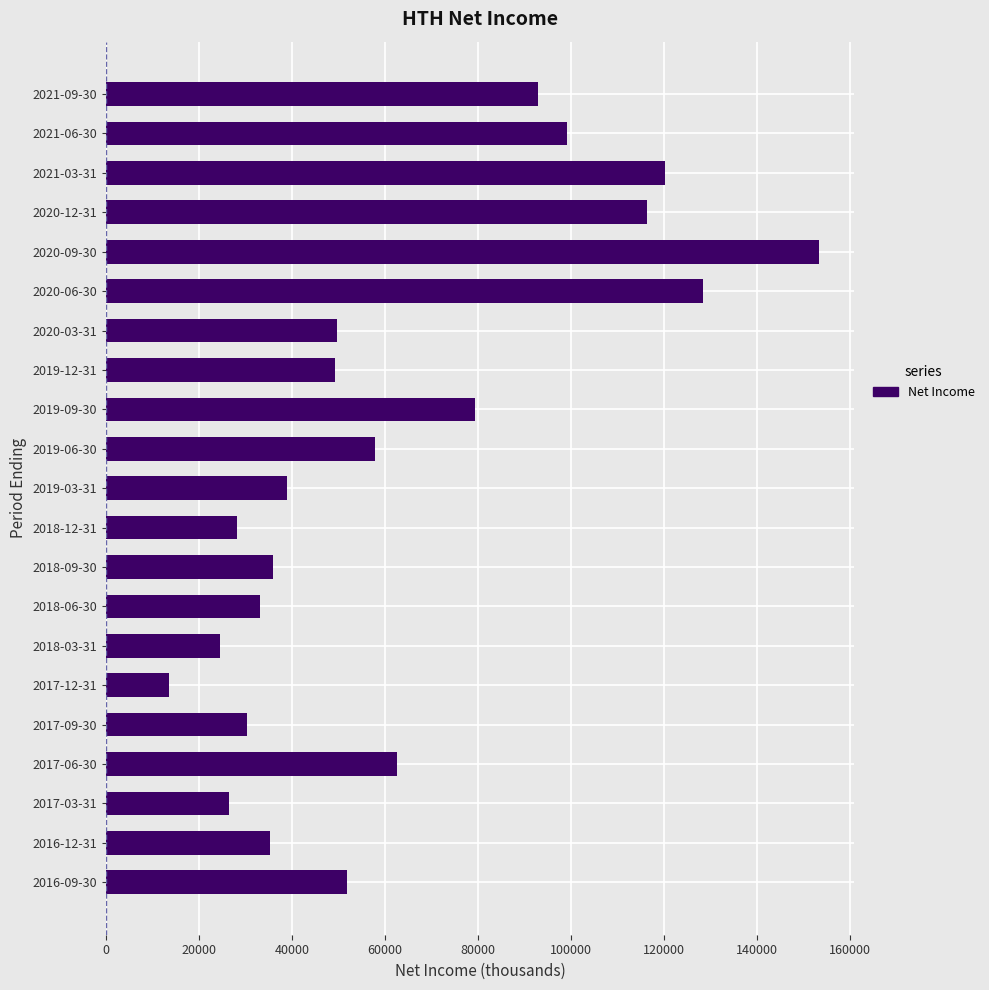

What is the change in value from 2017-03-31 to 2018-09-30?

+9400